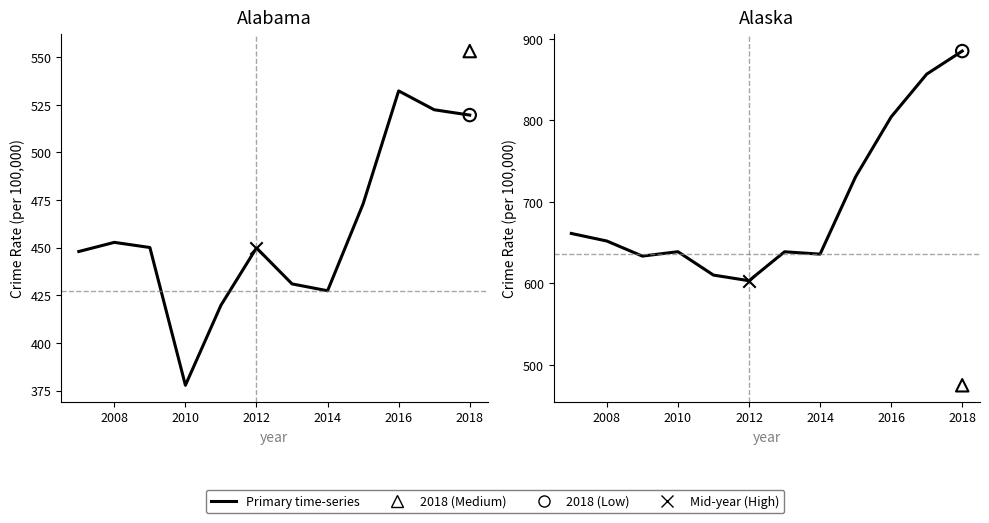

Which series contains the highest Y value?

Alaska (primary)